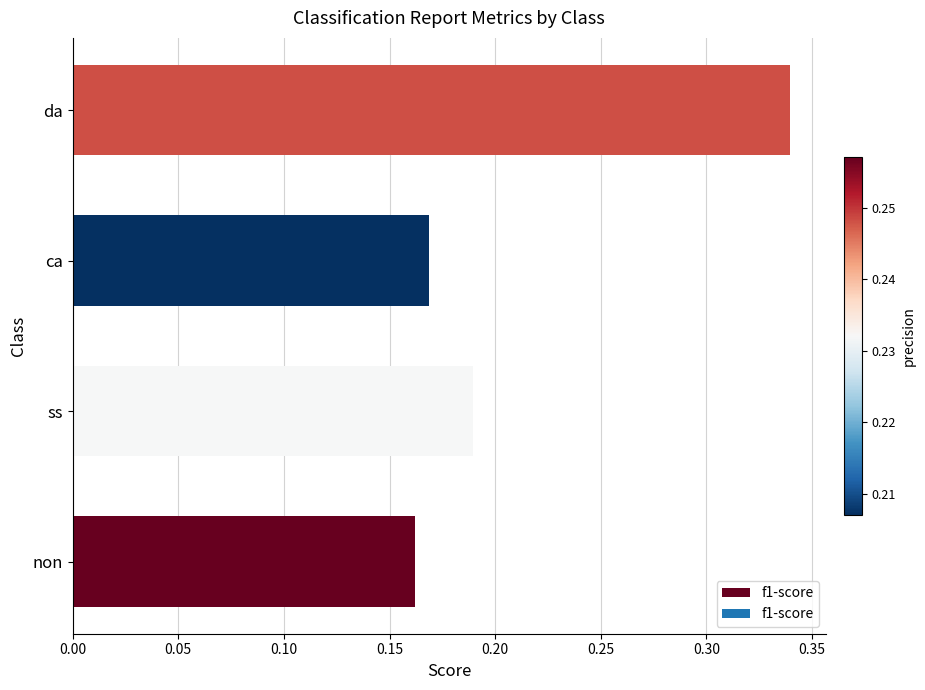

Count the values in the range 0 to 1.

4